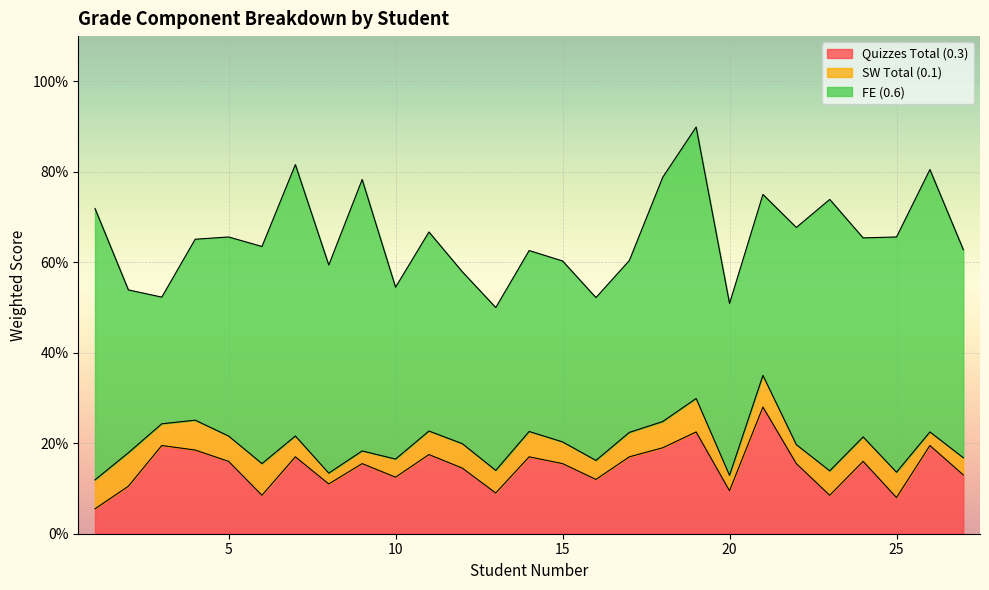

Which has a higher value, 9 or 22?

9